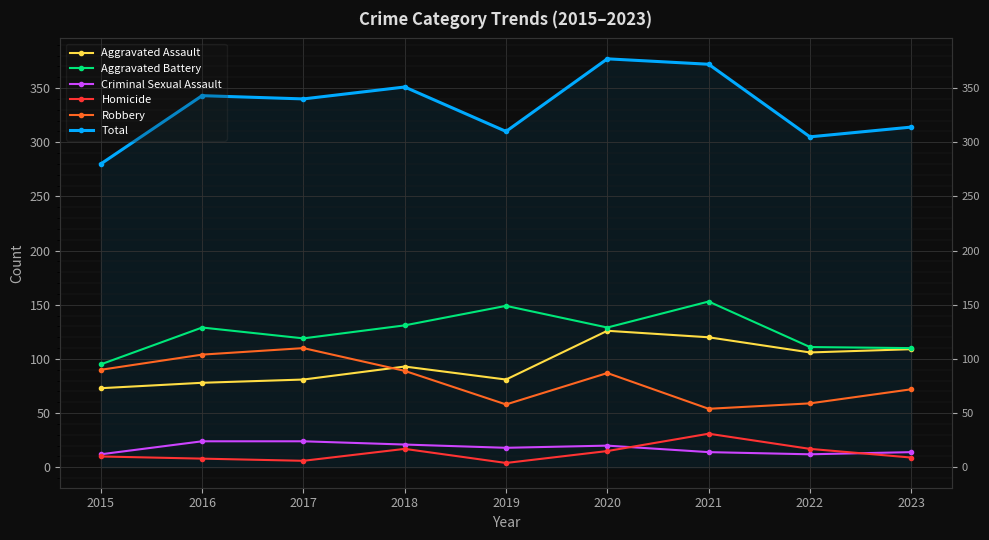

What is the total value across all series at 2020?

754